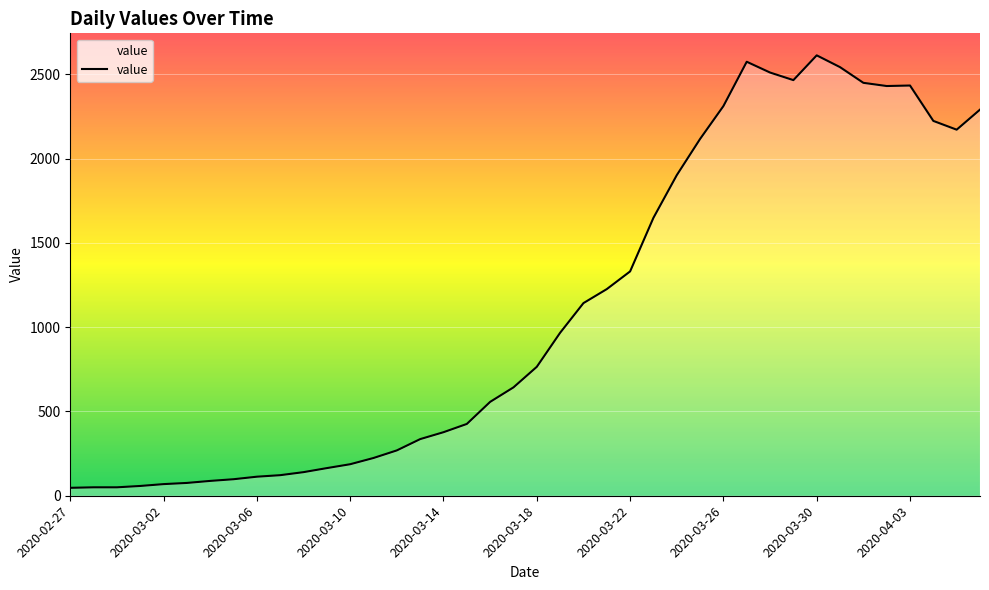

What is the difference between the maximum and second lowest values?

2563